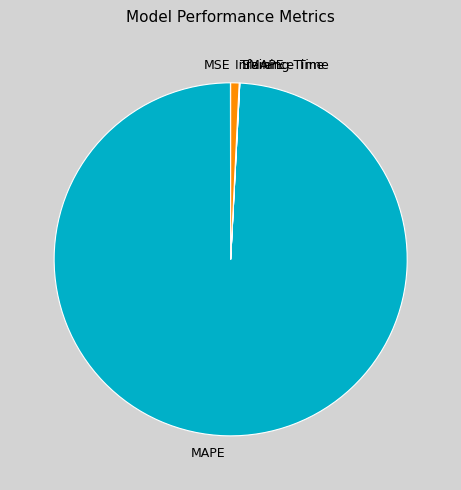

The Inference Time slice represents 6% of the pie. True or false?

False